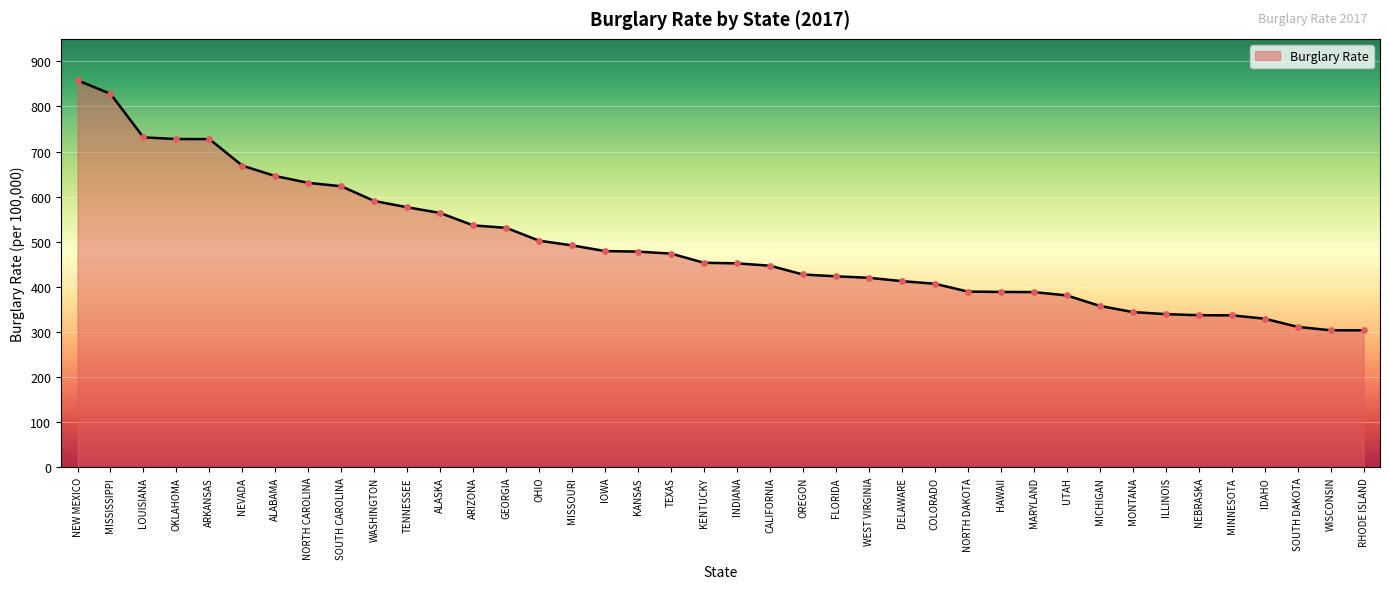

What is the change in value from SOUTH CAROLINA to KENTUCKY?

-169.7